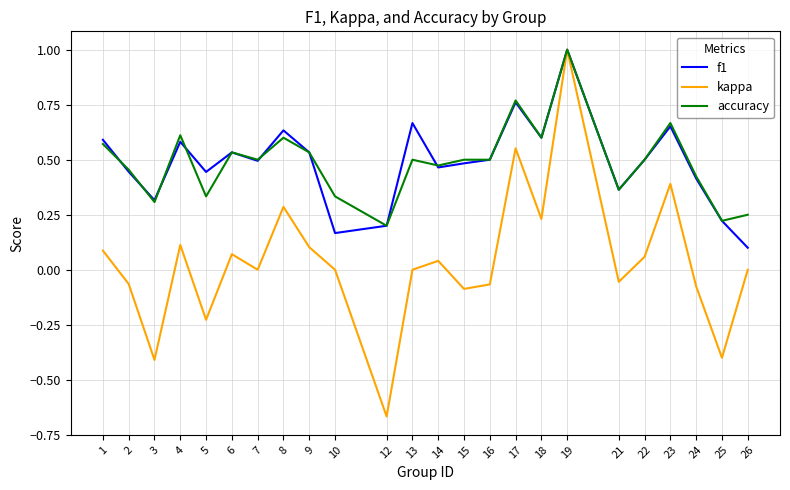

What is the sum of all kappa values?

0.9